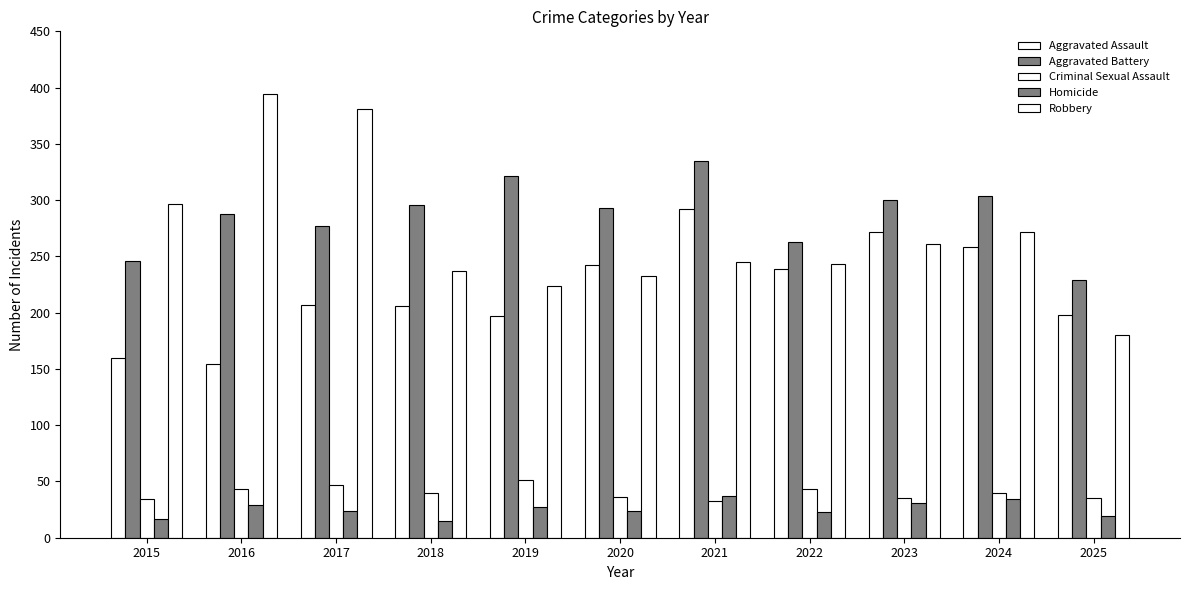

At which category is the sum across all series the highest?

2021